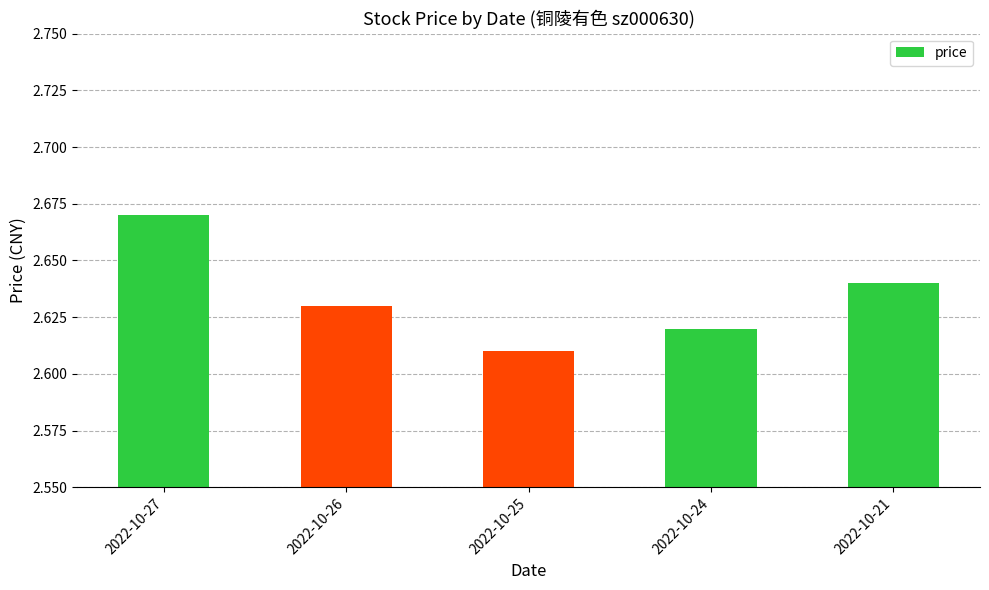

At which category does the chart reach its peak across all series?

2022-10-27